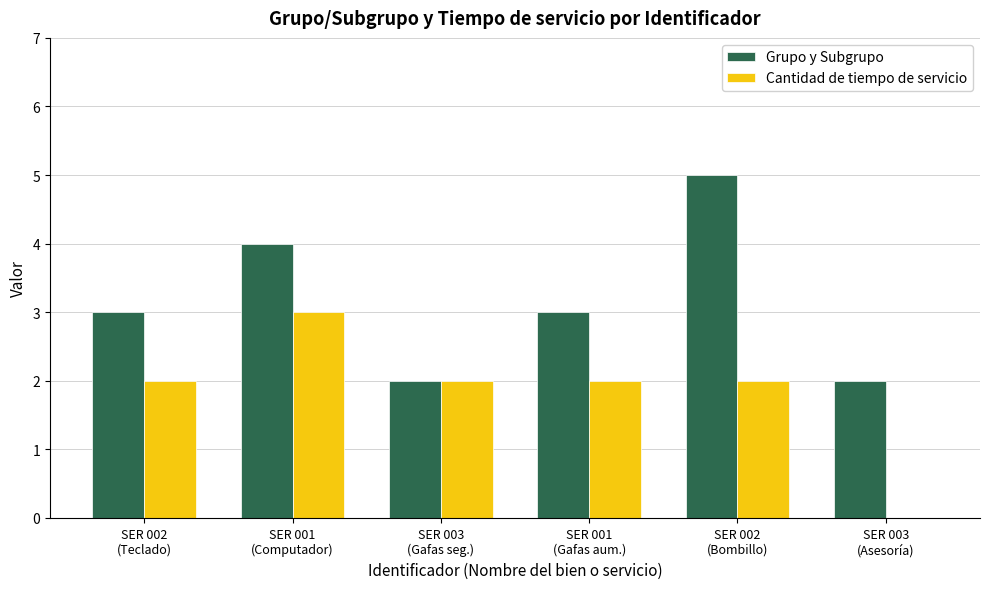

Read the Grupo y Subgrupo value at SER 003
(Gafas seg.).

2